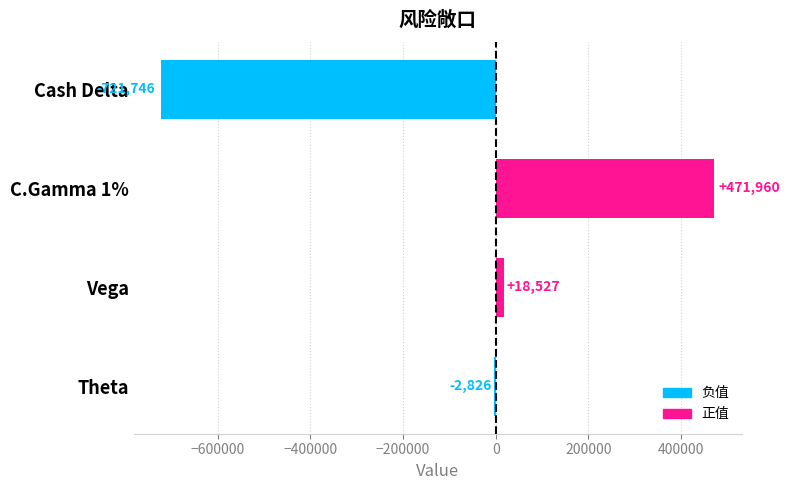

At which category does the chart reach its peak across all series?

C.Gamma 1%